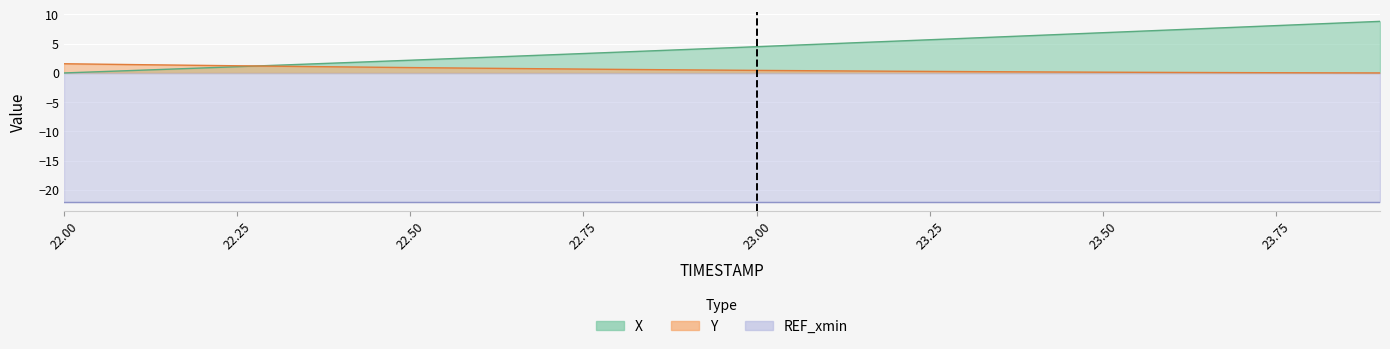

At how many categories does at least one series exceed 6?

6